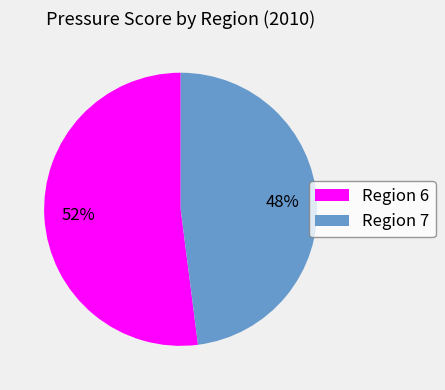

Which slice represents more than half of the pie?

Region 6